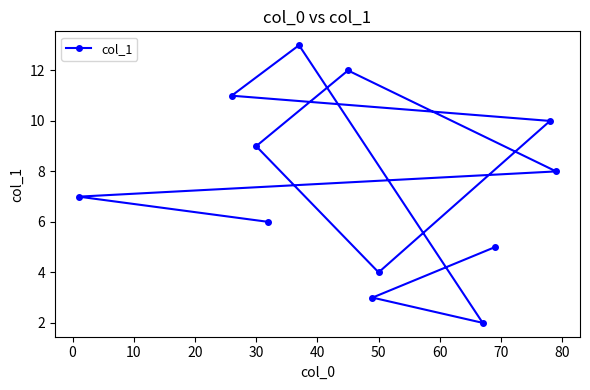

What is the sum of all values?

90.0